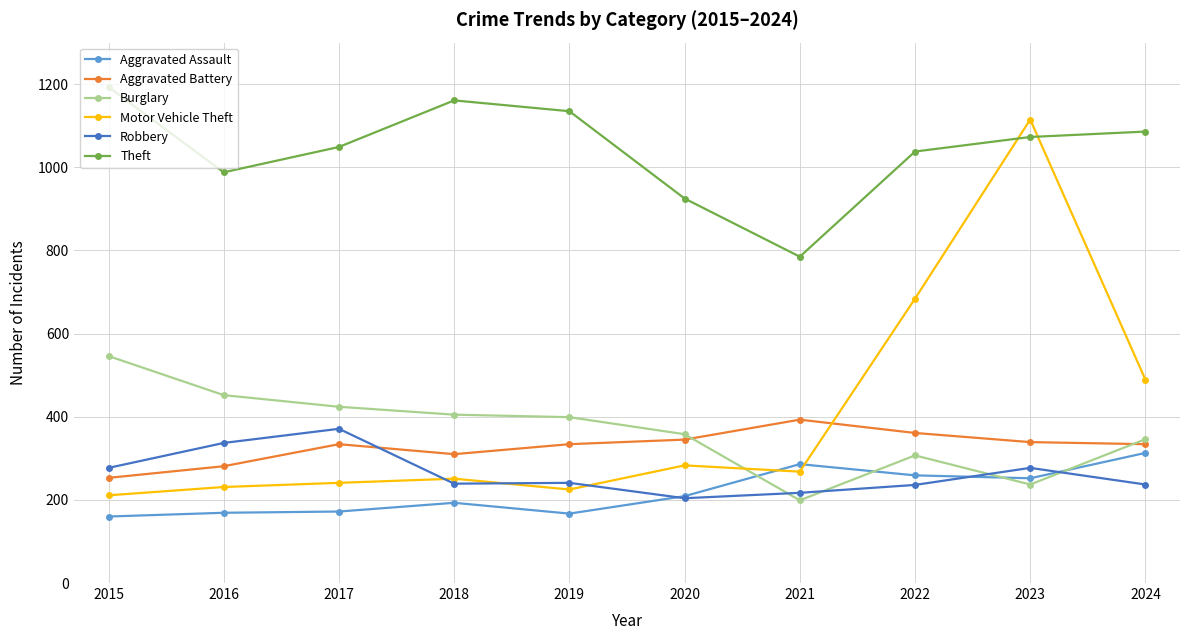

True or false: Theft has more than 2 interior local peaks.

False